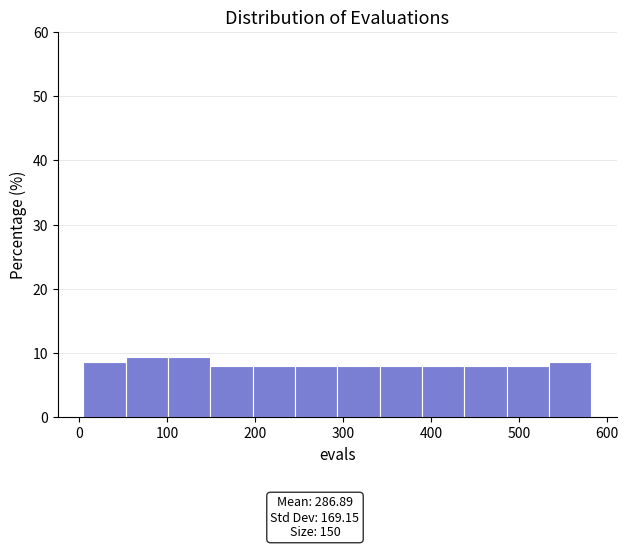

Reading left to right, list every bar in this chart as the range it spans on the x-axis followed by its height. Neither the bar edges nor the heights are printed on the chart, so give them approximately, as read against the axes.

10 to 50: 9
50 to 100: 9
100 to 150: 9
150 to 200: 8
200 to 250: 8
250 to 290: 8
290 to 340: 8
340 to 390: 8
390 to 440: 8
440 to 490: 8
490 to 530: 8
530 to 580: 9